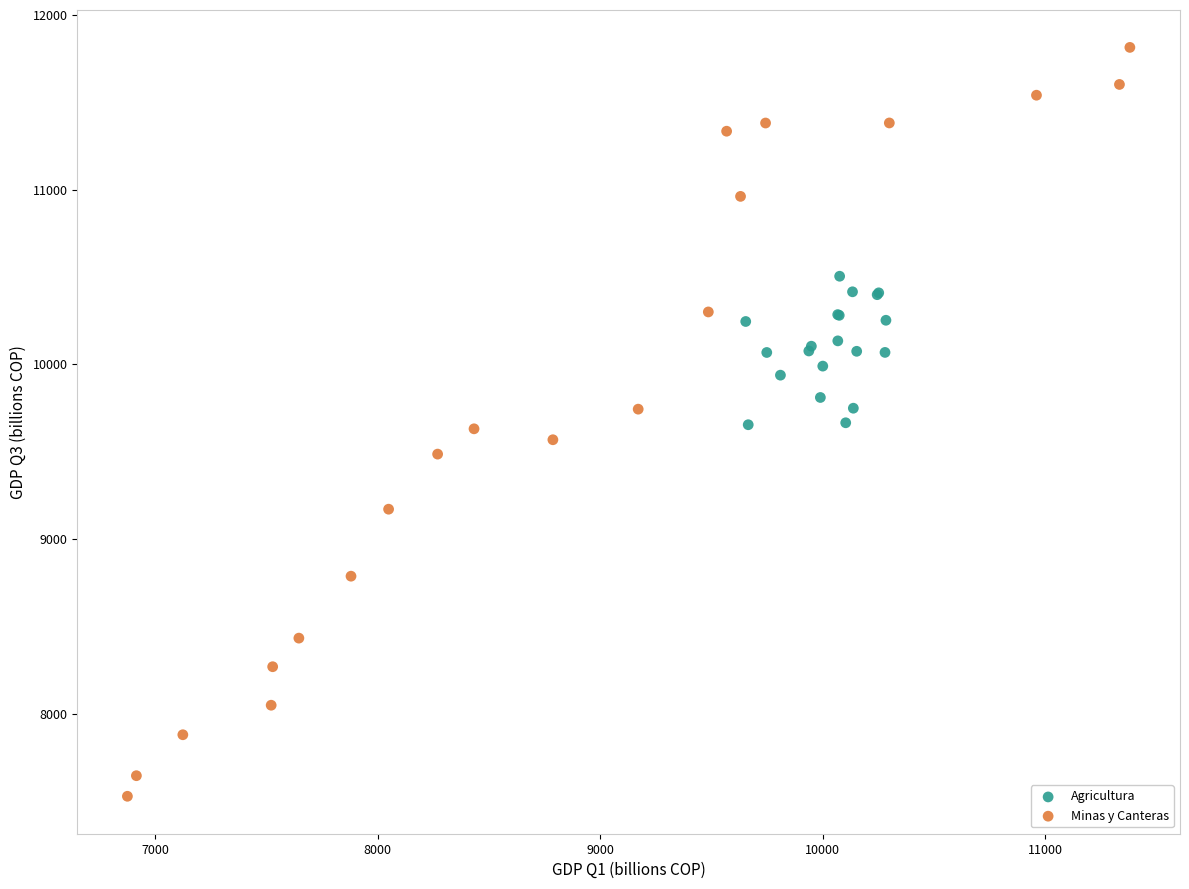

Which series has the largest Y range (max minus min)?

Minas y Canteras